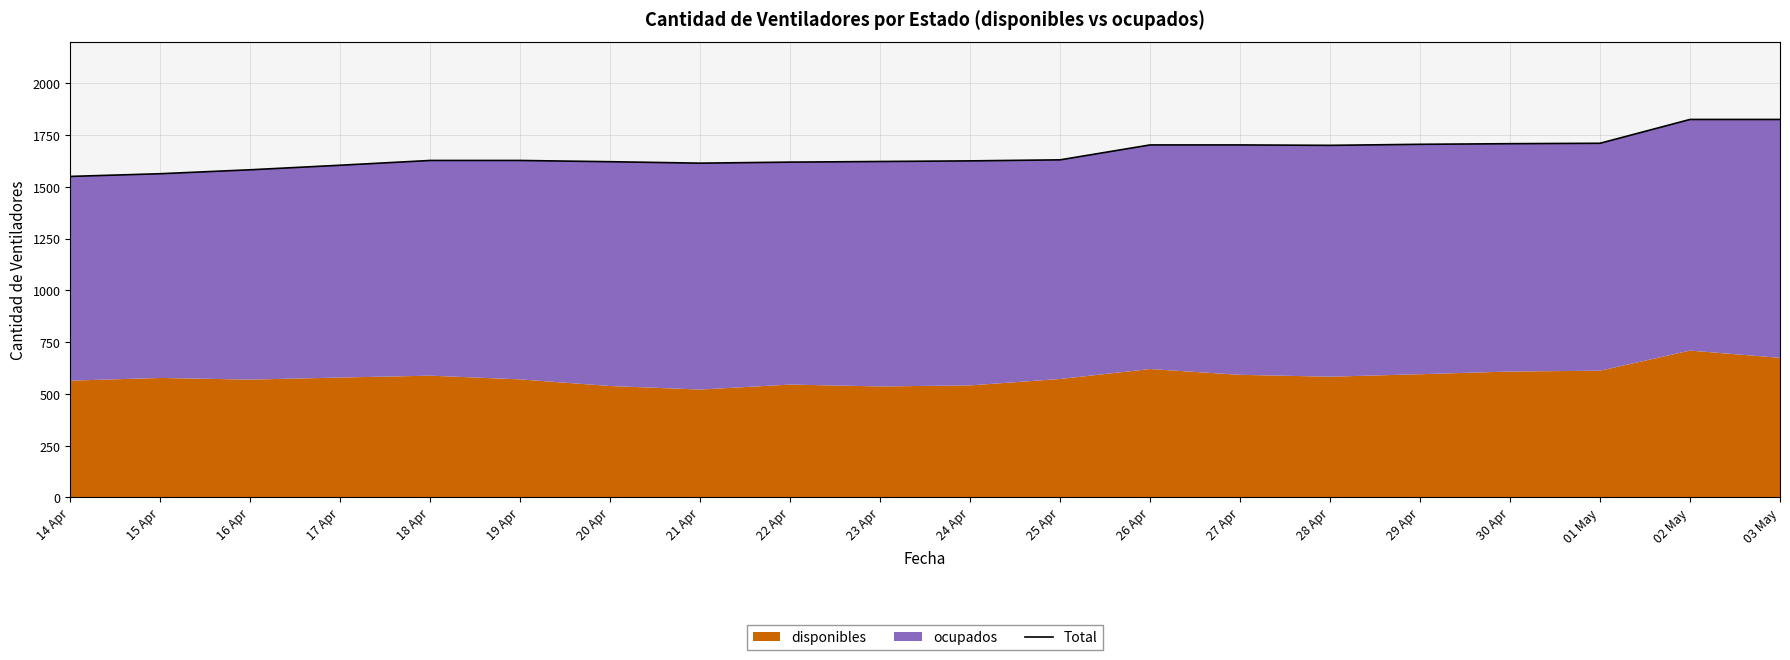

Does the chart display data point markers on the line(s)?

No